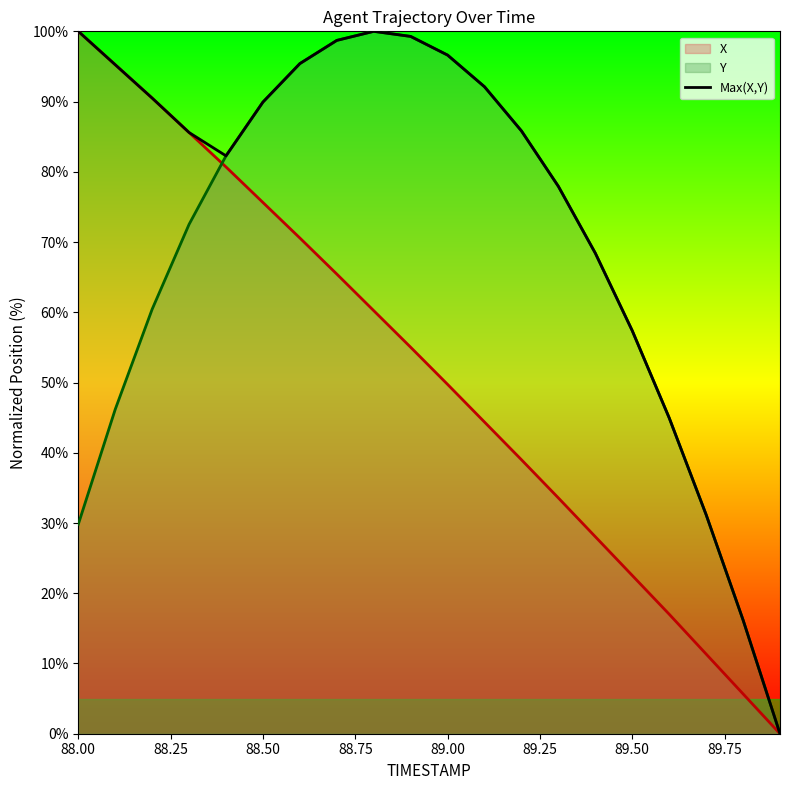

What is the greatest value displayed?

100.0